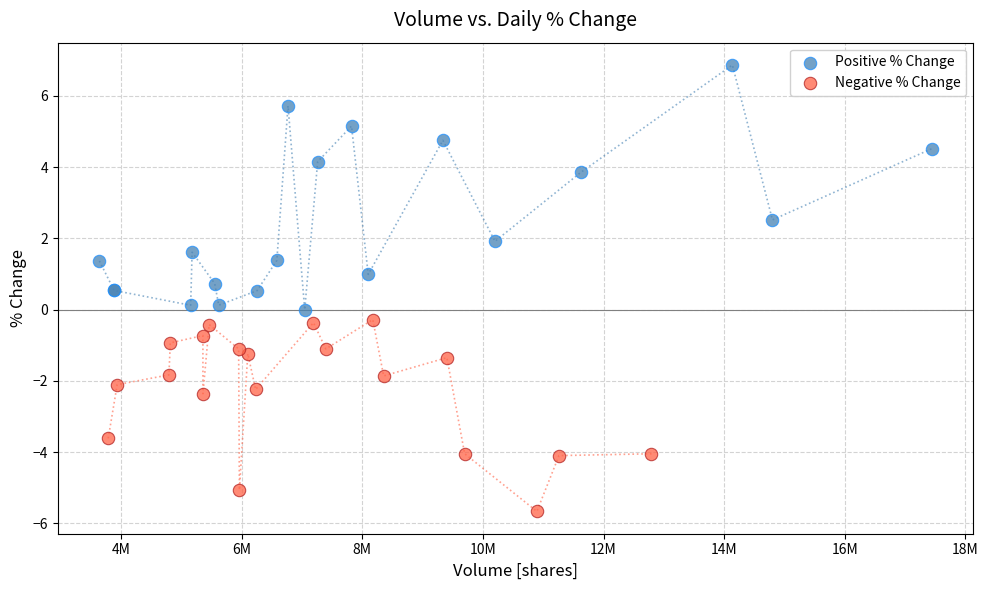

Which series has the largest Y range (max minus min)?

Positive % Change